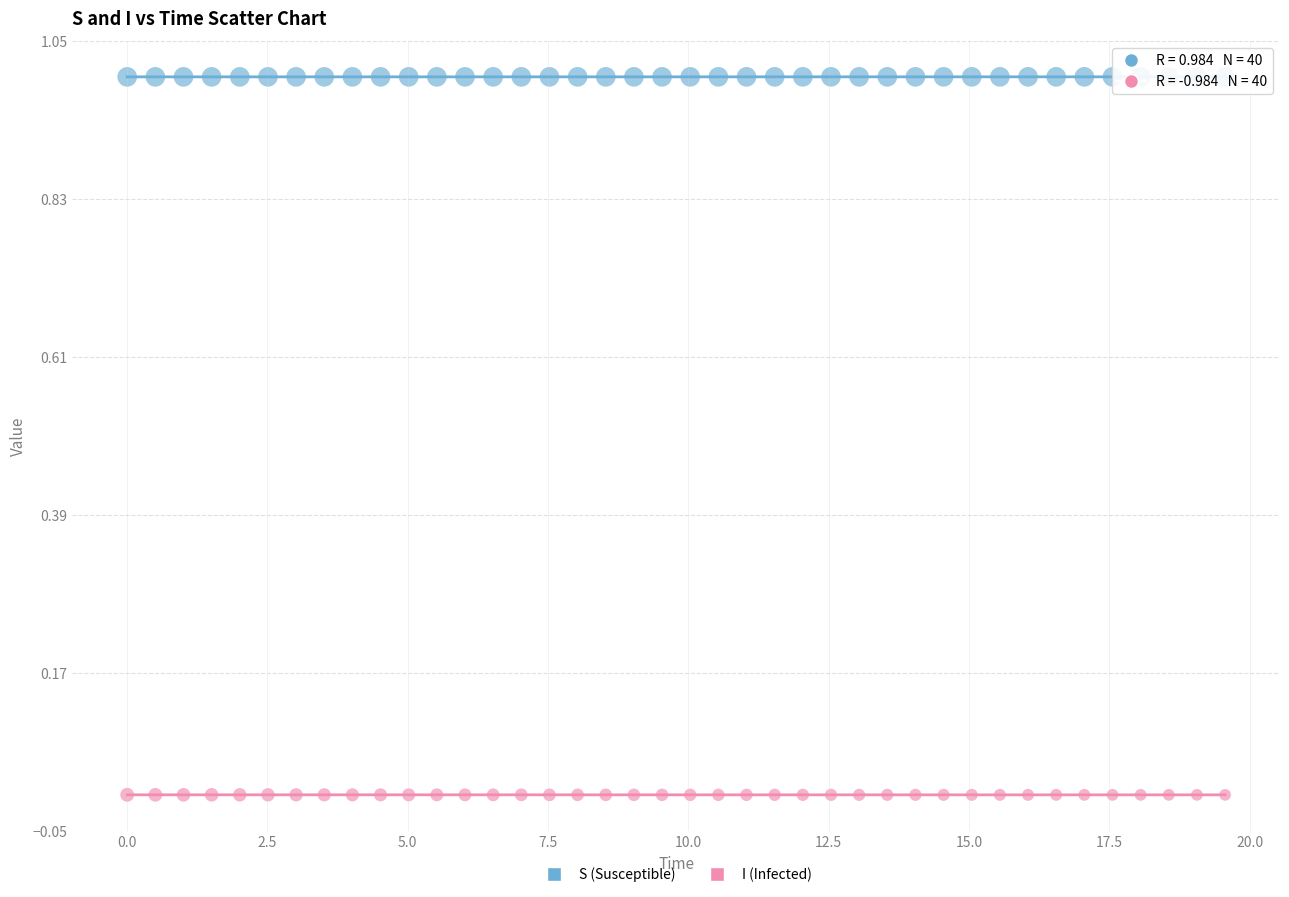

Across all data points, what is the range of X values (max minus min)?

19.6